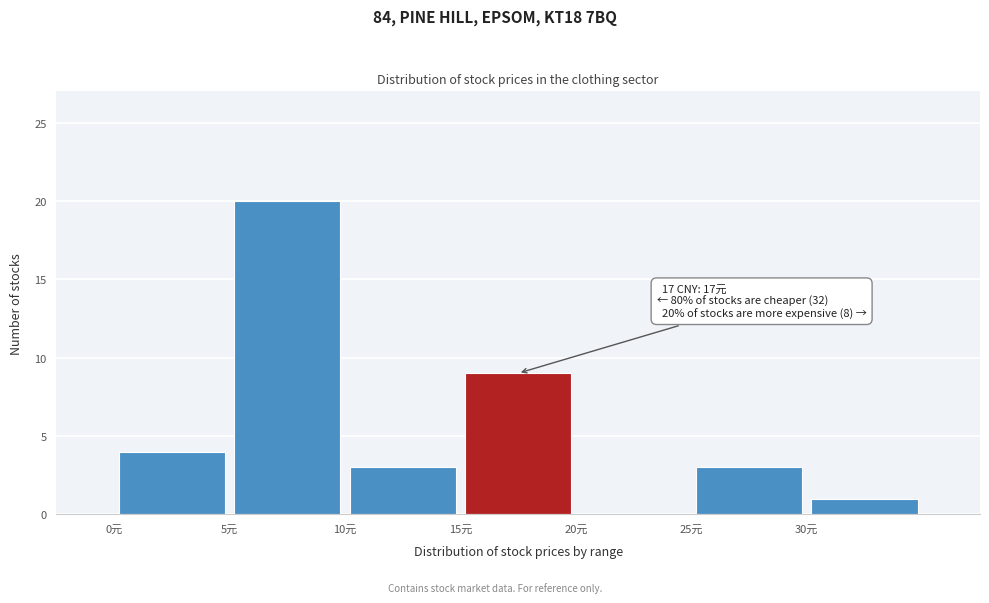

Which range on the x-axis has the tallest bar?

5 to 10